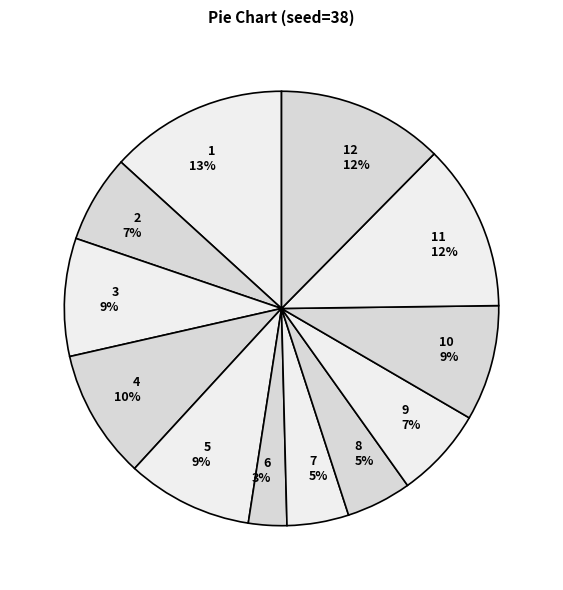

Which category has the smallest portion of the pie?

6